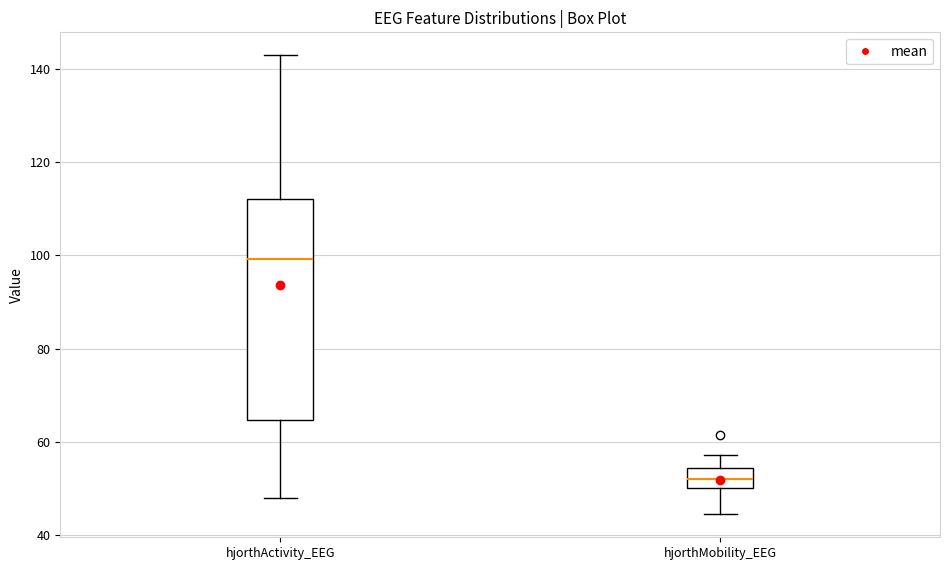

Comparing the boxes themselves (not the whiskers), which one is the tallest?

hjorthActivity_EEG